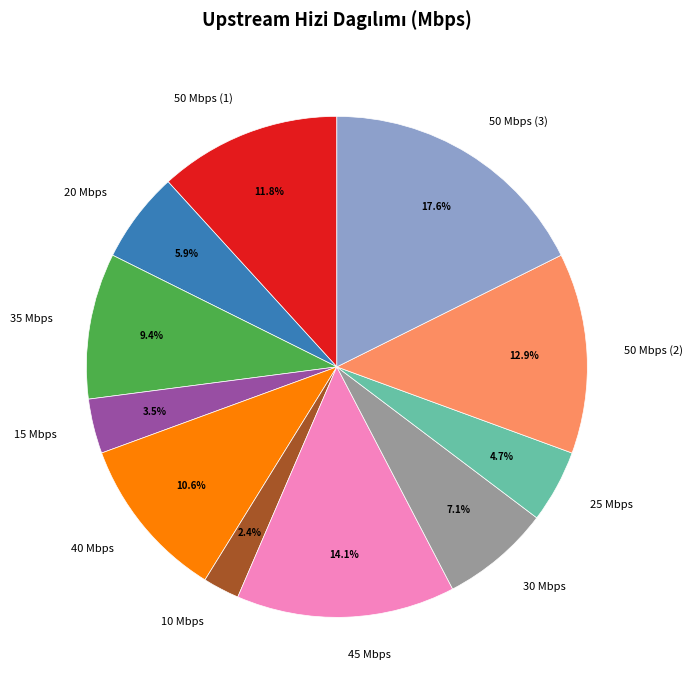

Which category has the smallest portion of the pie?

10 Mbps